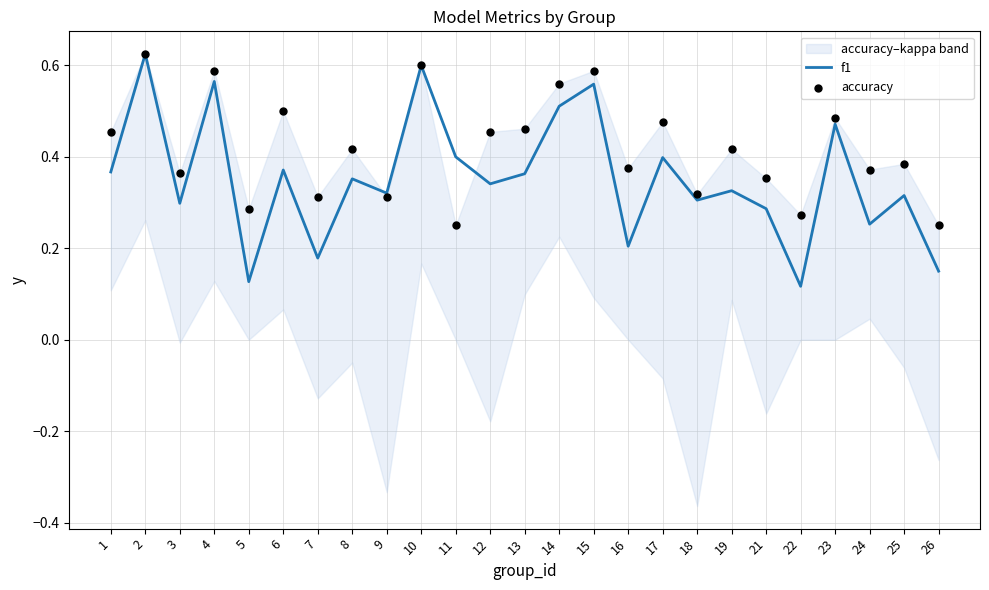

At how many categories does at least one series exceed 0?

25